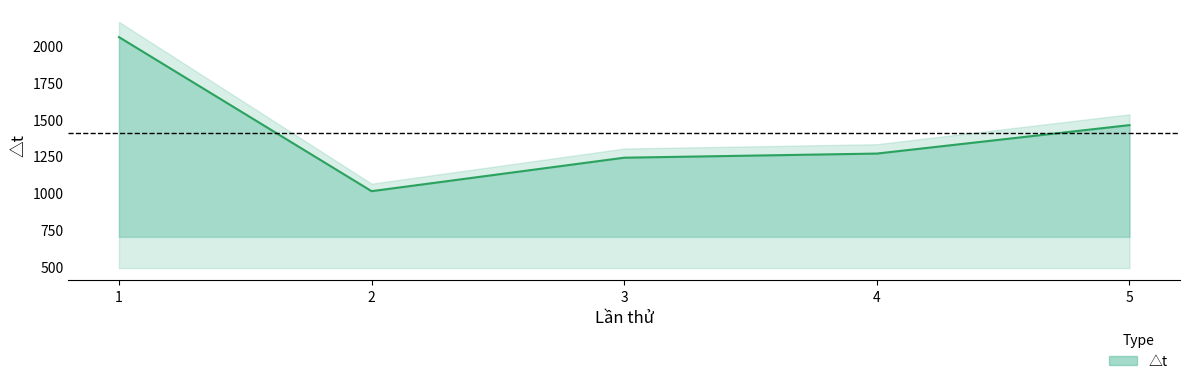

List the labels in order of value, smallest first.

2, 3, 4, 5, 1